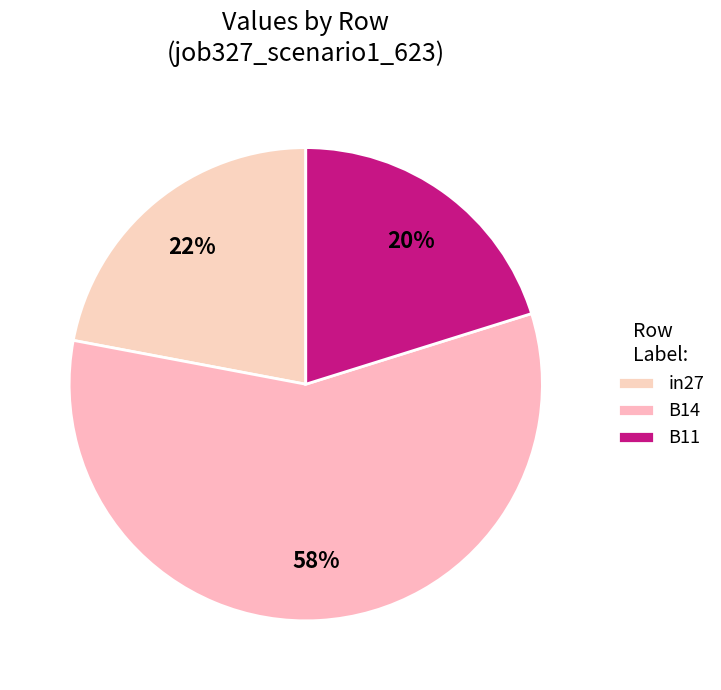

Is it true that in27 is 22% of the pie?

True